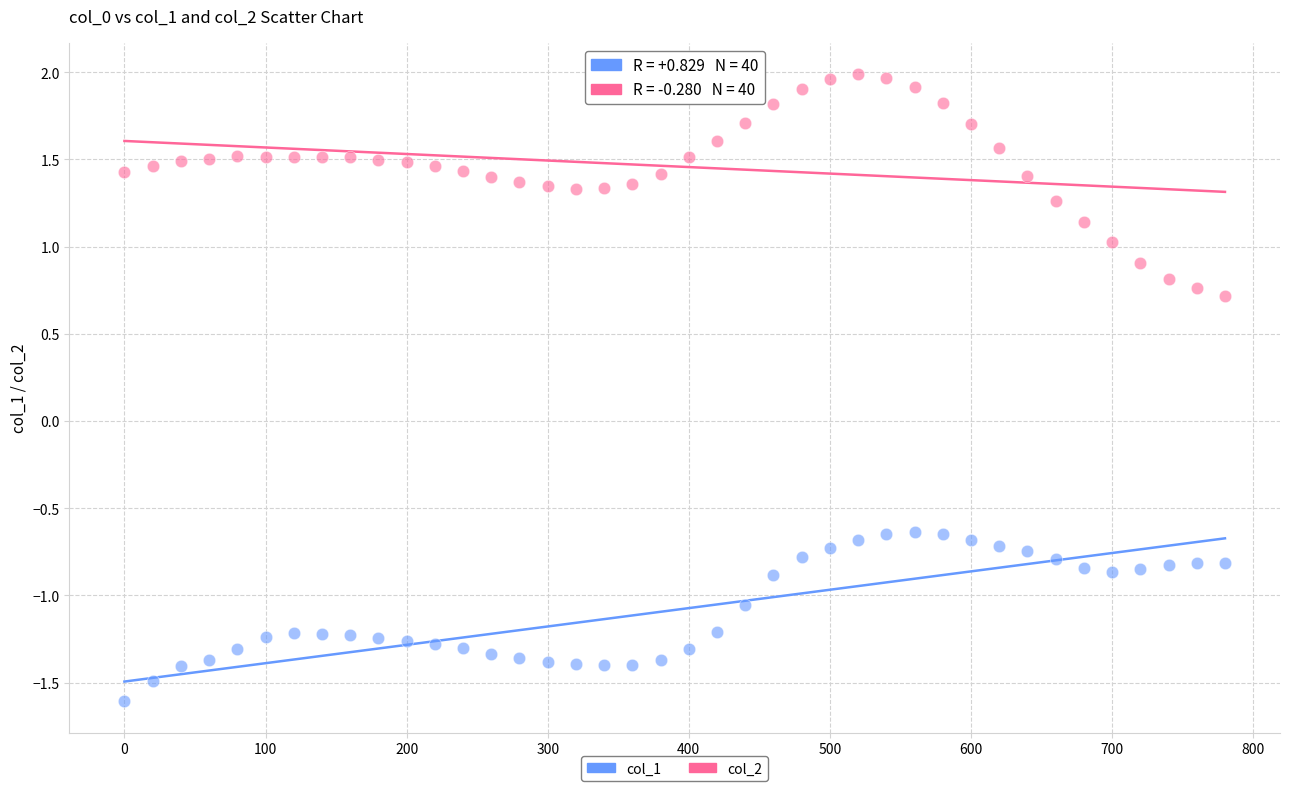

Which series reaches the maximum Y coordinate?

col_2